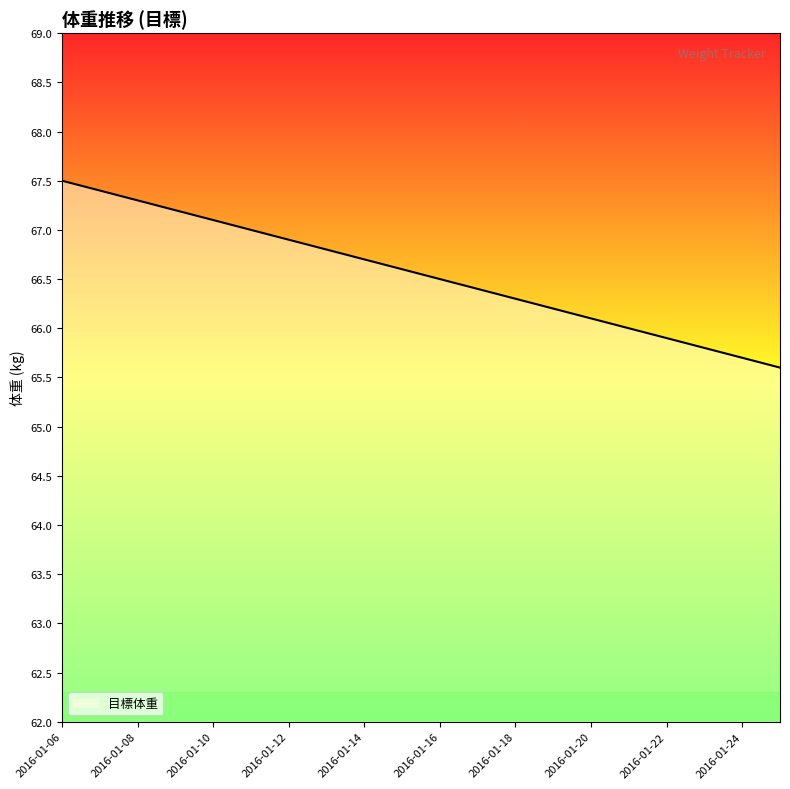

What is the difference between the maximum and minimum values?

1.9